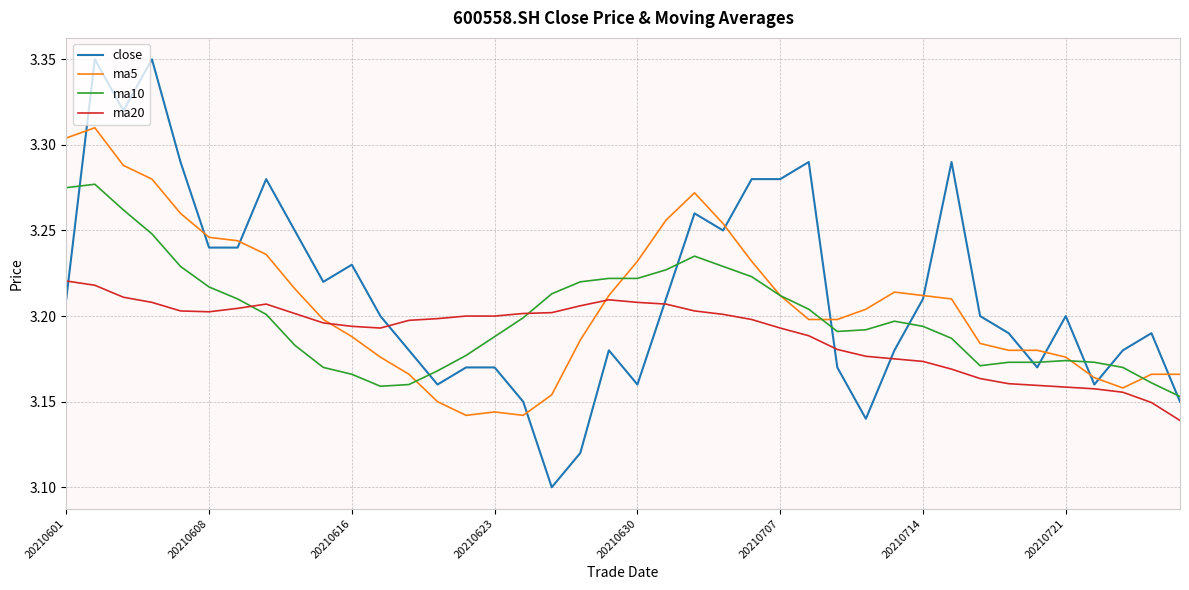

True or false: close and ma20 intersect in this chart.

True